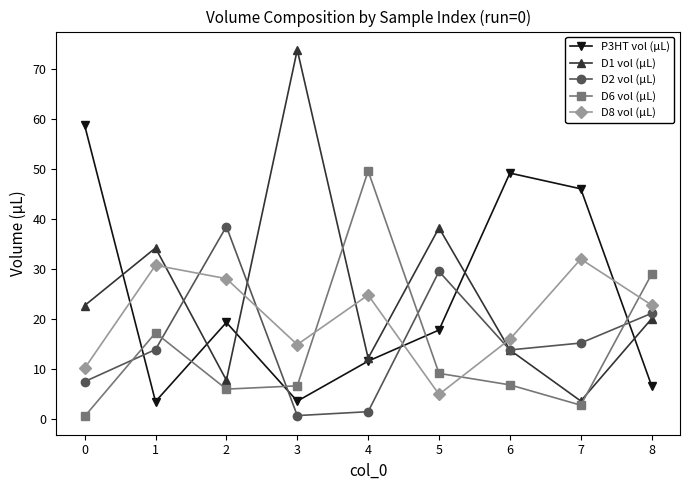

Where is D2 vol (µL) nearest to the value 19?

8